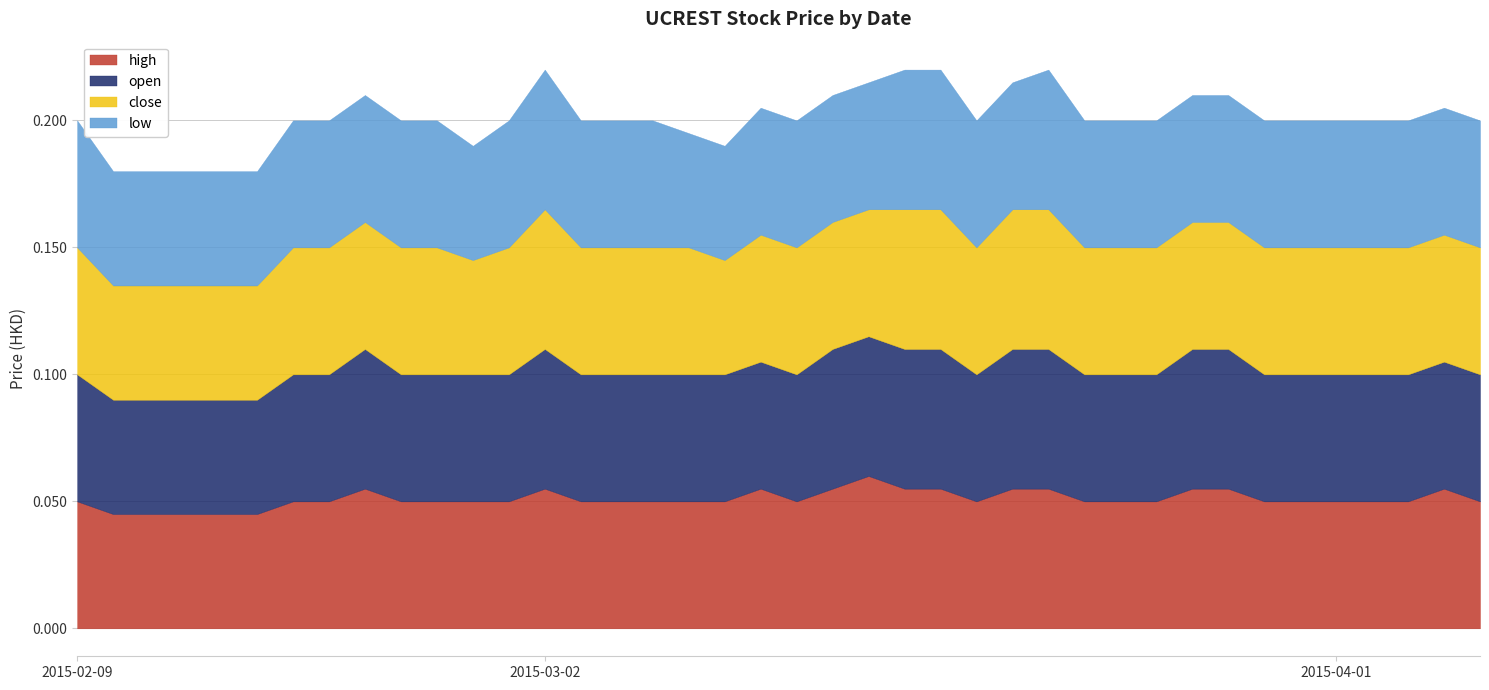

What is the sum of the high values at 2015-03-26 and 2015-03-20?

0.1